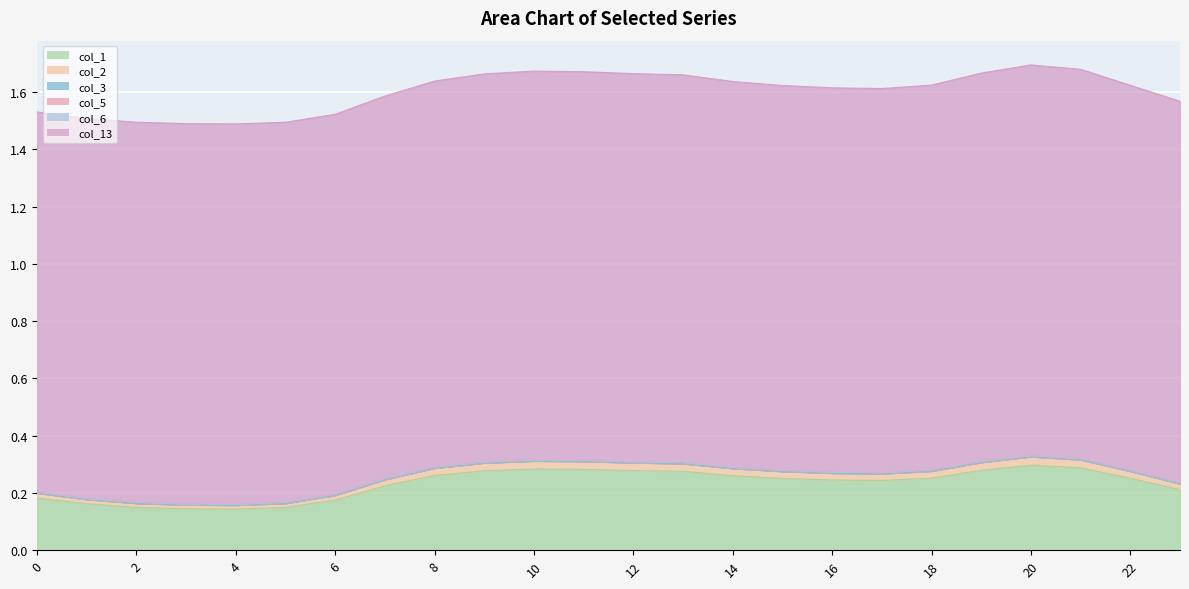

What is the sum of the col_1 values at 3 and 6?

0.3